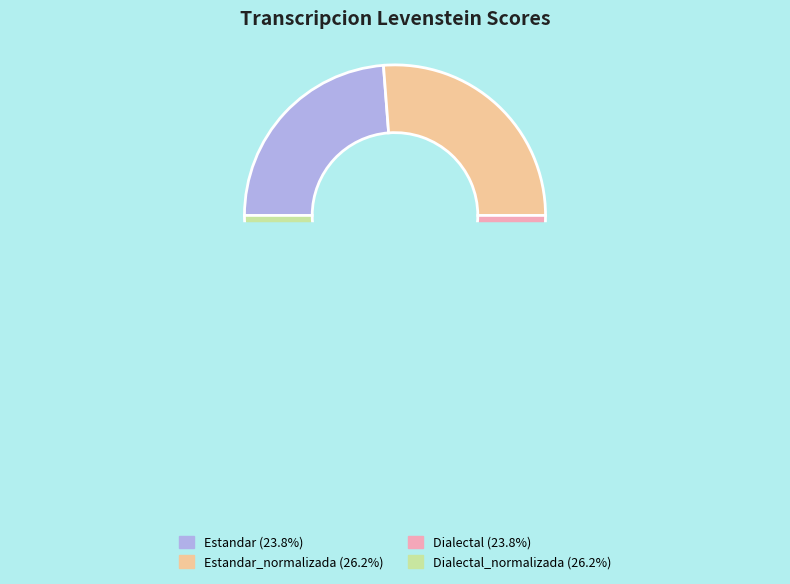

Do Dialectal_normalizada and Estandar together represent more than half of the pie?

No